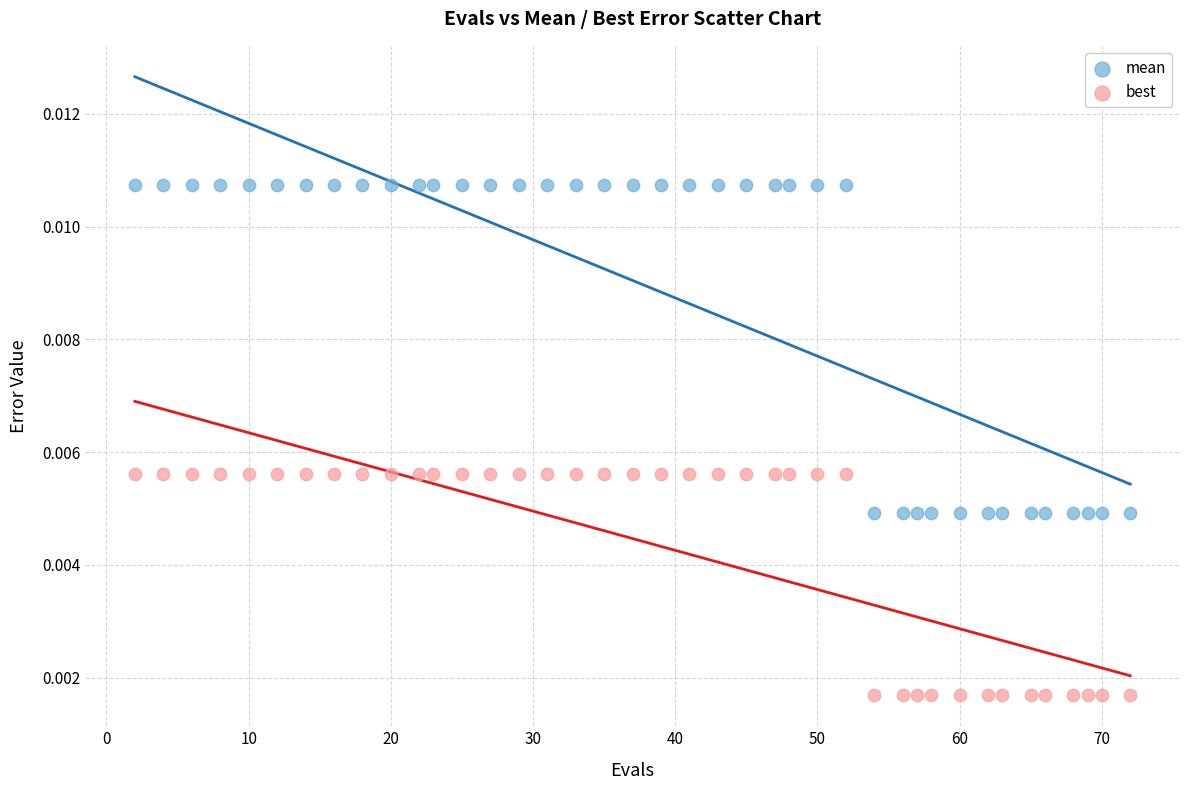

What are all the series names shown in the legend?

mean, best